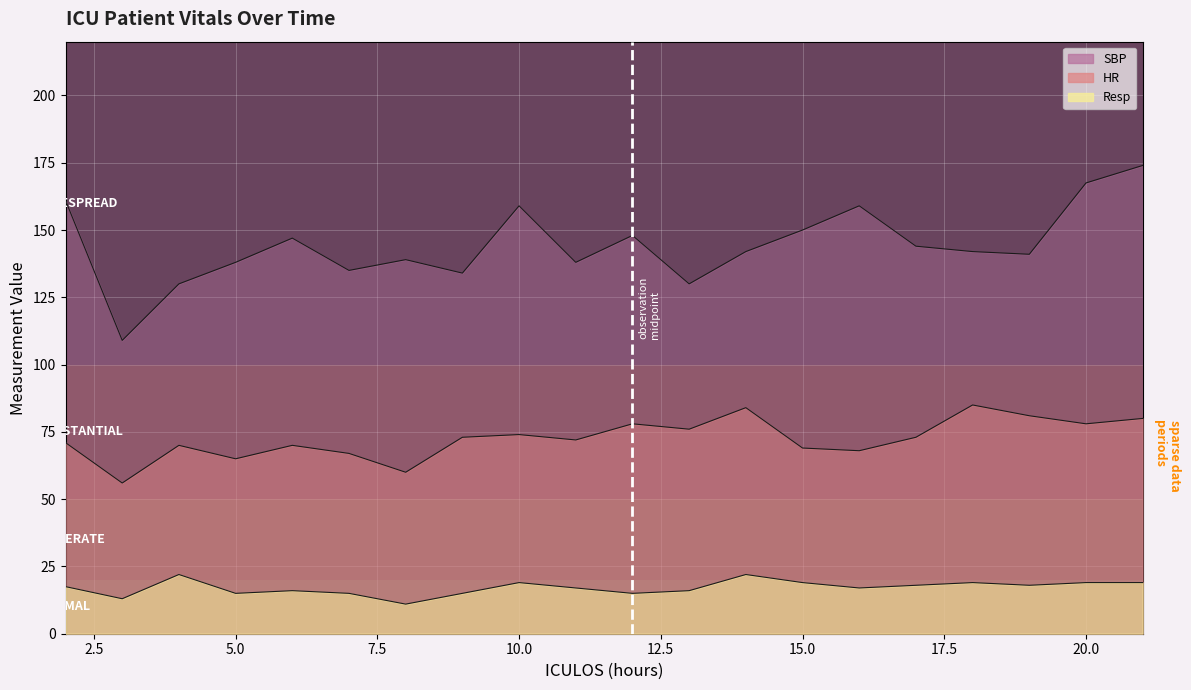

At which label does SBP reach its minimum?

3